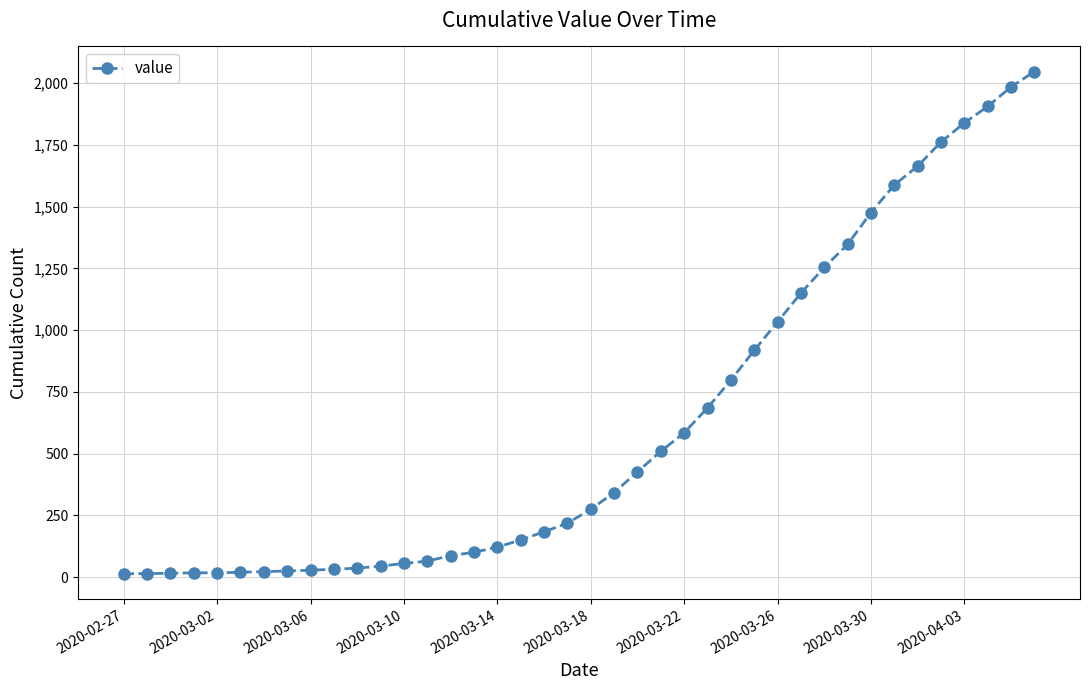

What is the difference between the maximum and minimum values?

2034